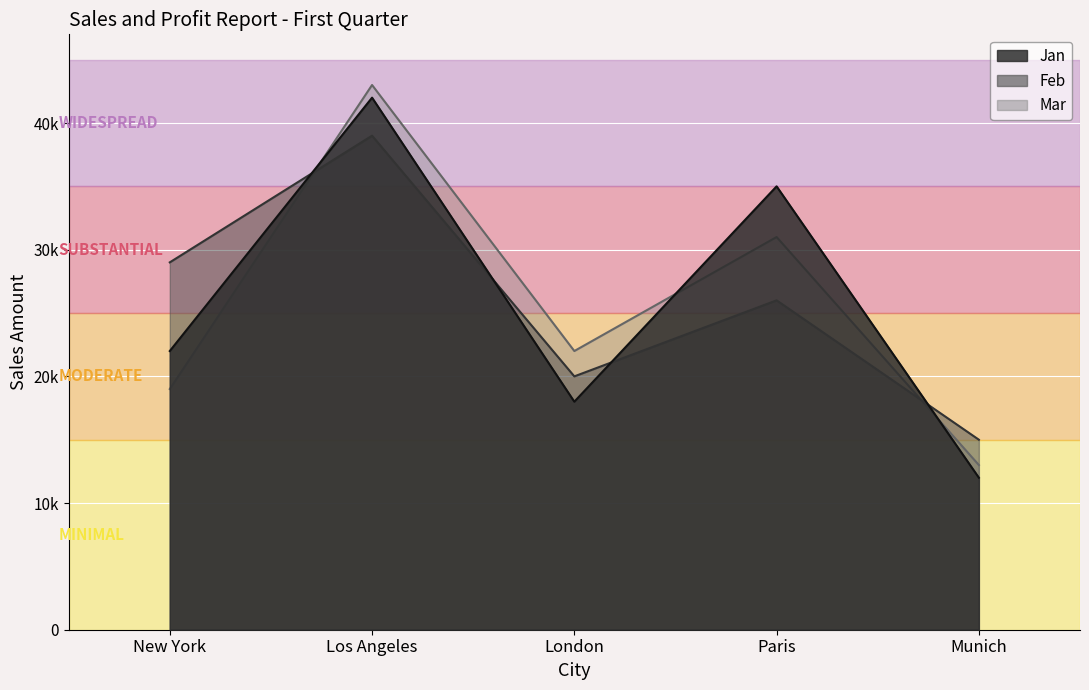

In Mar, how many points are lower than both neighbors (excluding endpoints)?

1